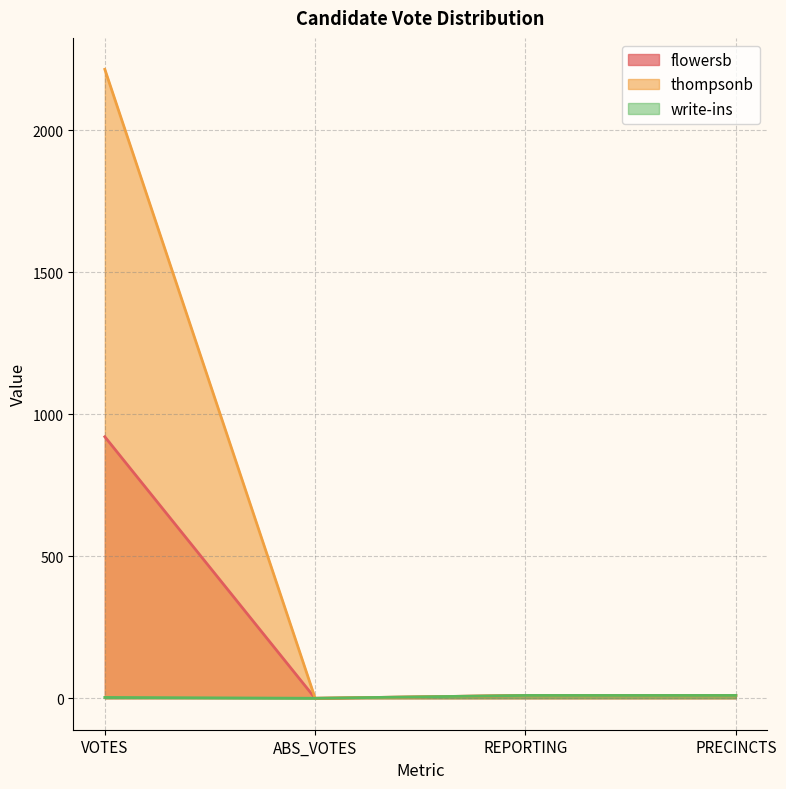

Between PRECINCTS and ABS_VOTES, which is larger?

PRECINCTS